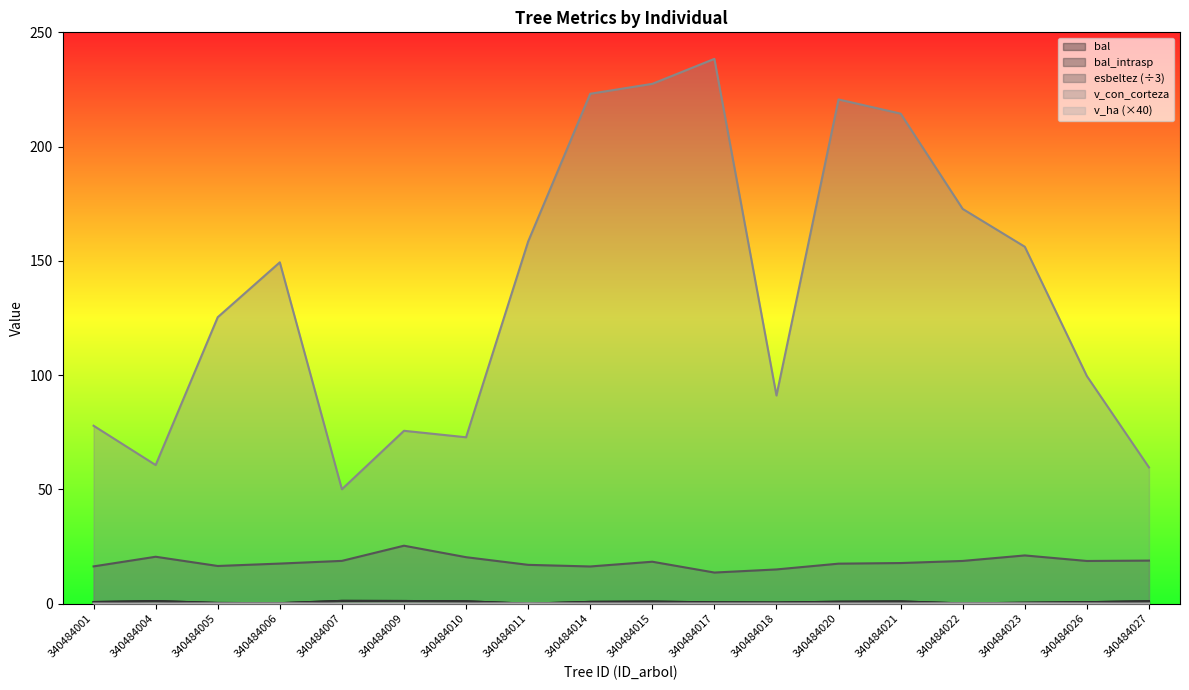

How many distinct data groups are displayed?

5